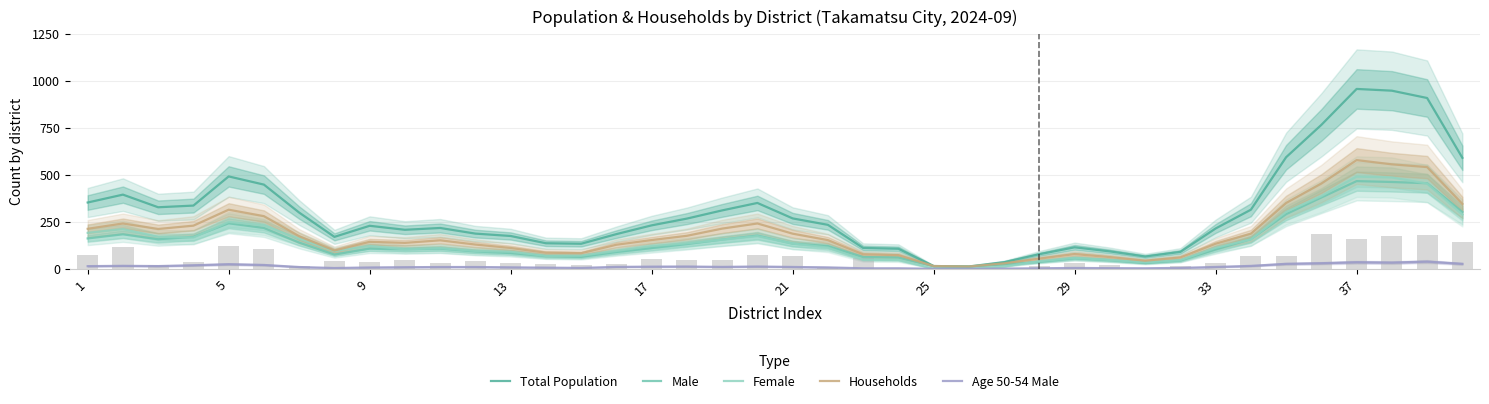

The value of Male at 11 is 92.3. True or false?

True